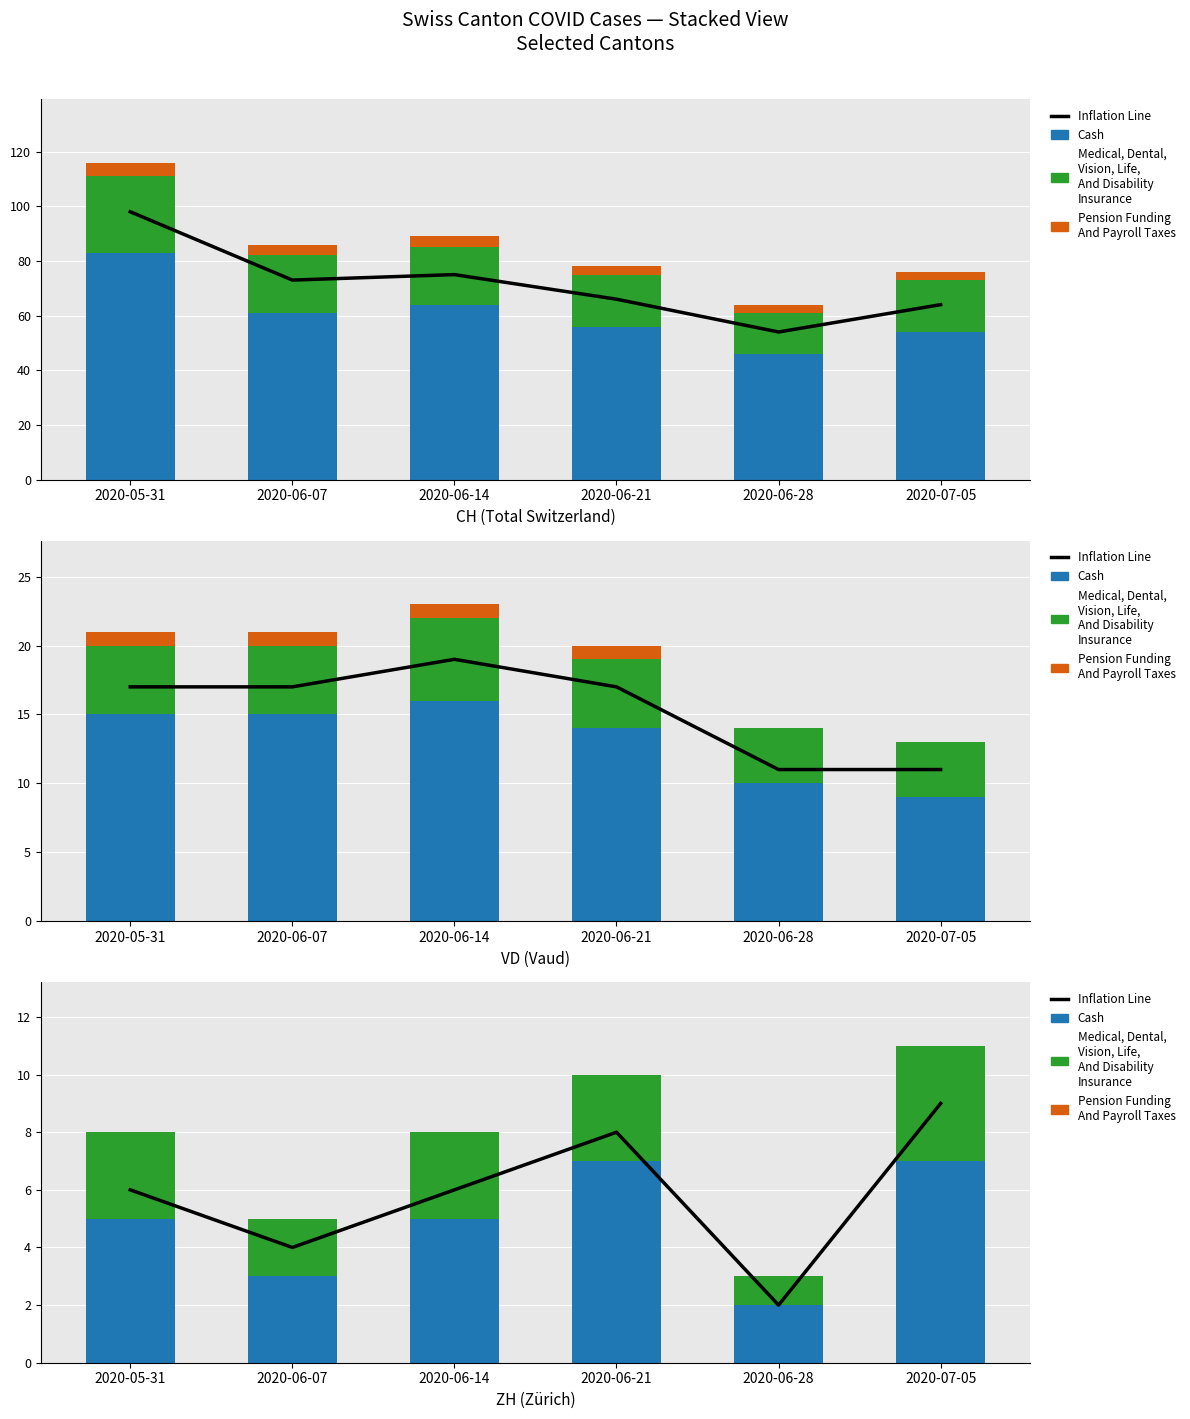

The Inflation Line series shows 2 at 2020-06-28. True or false?

True